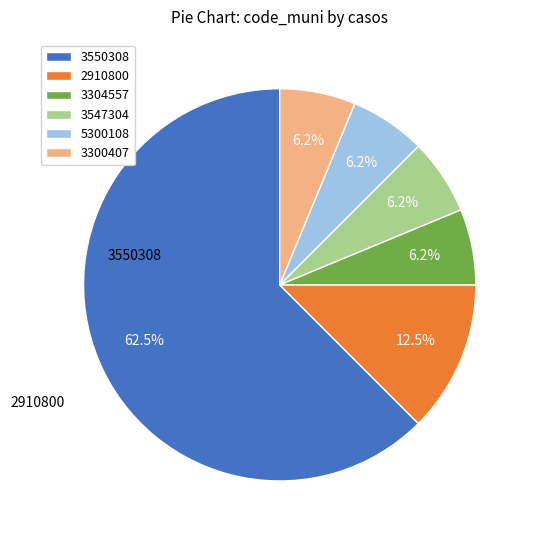

Combined, what portion of the pie is 3547304 and 5300108?

12.5%